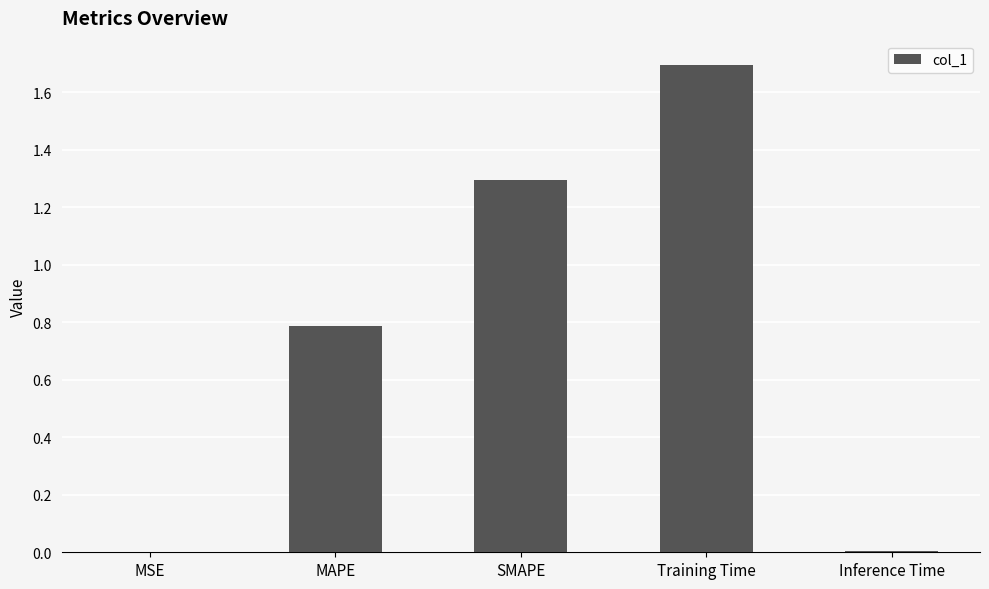

The chart shows a value of 0.2 at MAPE. True or false?

False